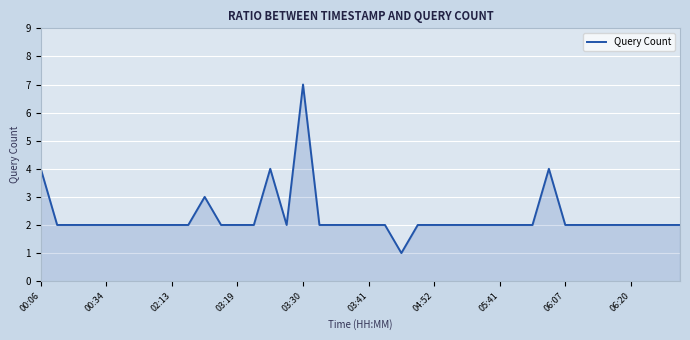

What is the difference between the maximum and minimum values?

6